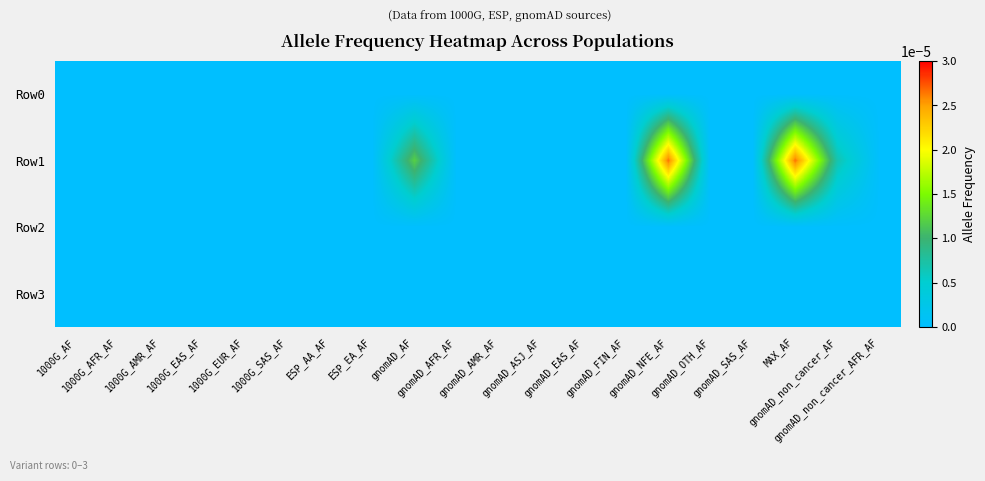

Which series has the widest spread of values?

Row1